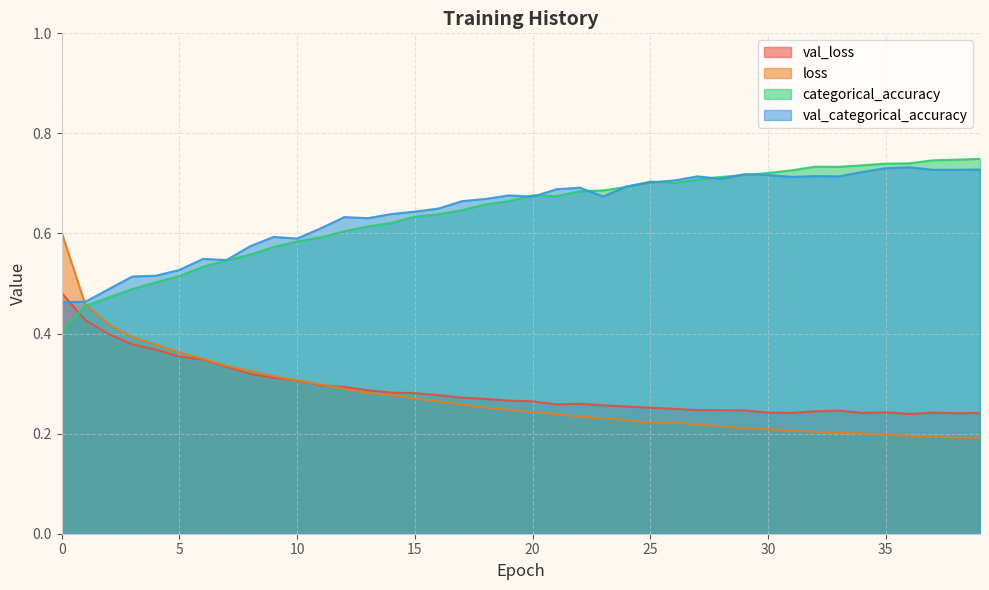

Does the chart have visible grid lines?

Yes